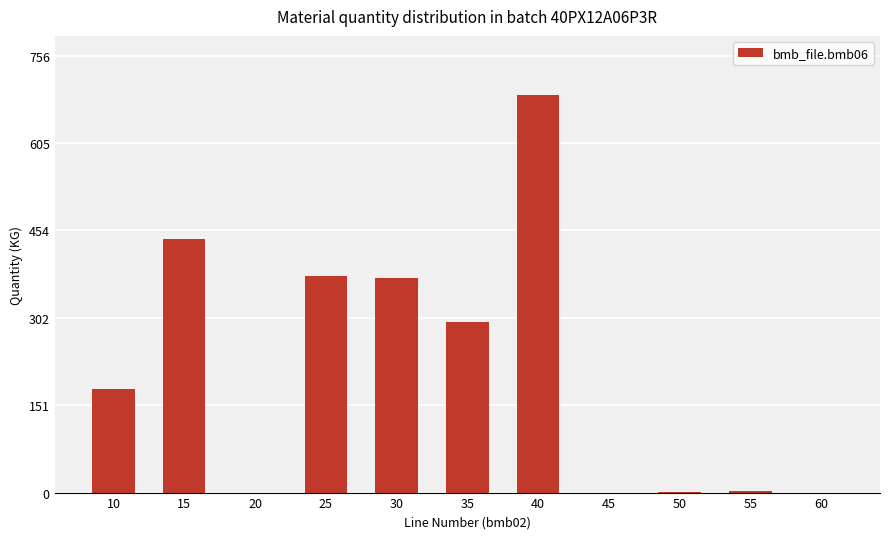

What is the change in value from 20 to 40?

+688.0